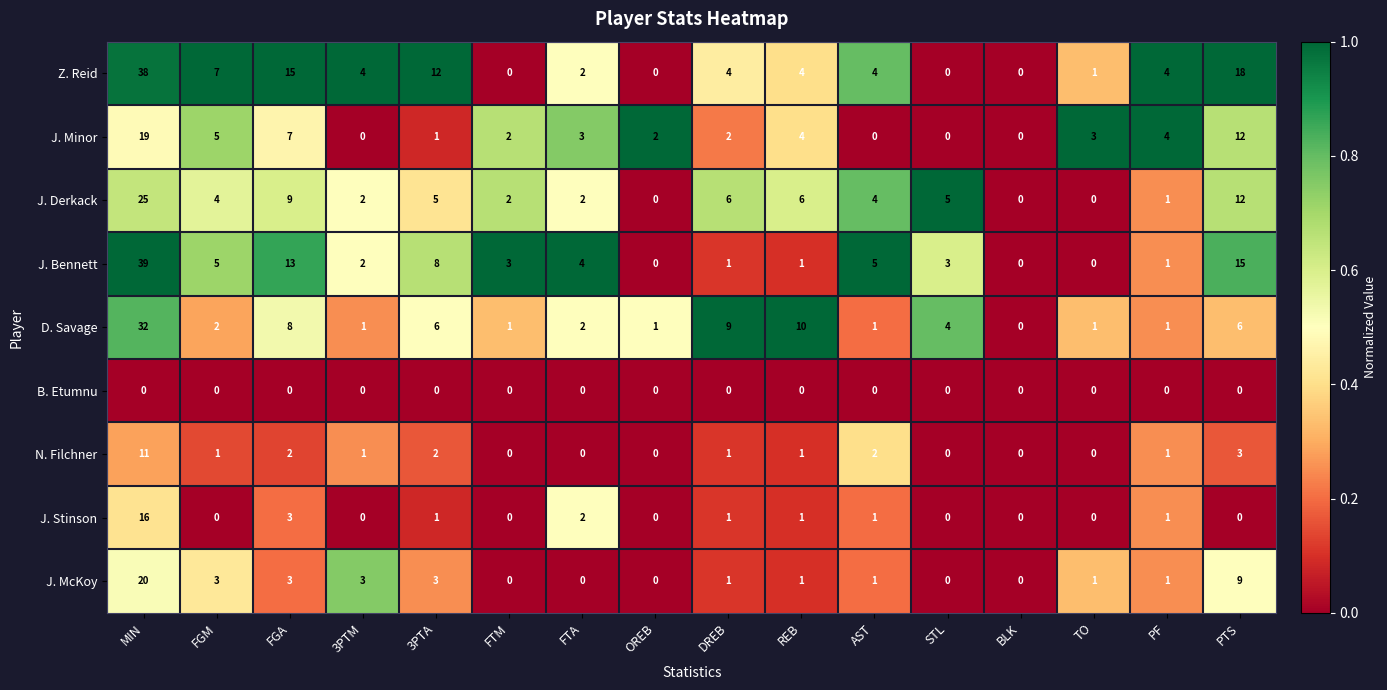

Which series has the largest range (max minus min)?

J. Bennett